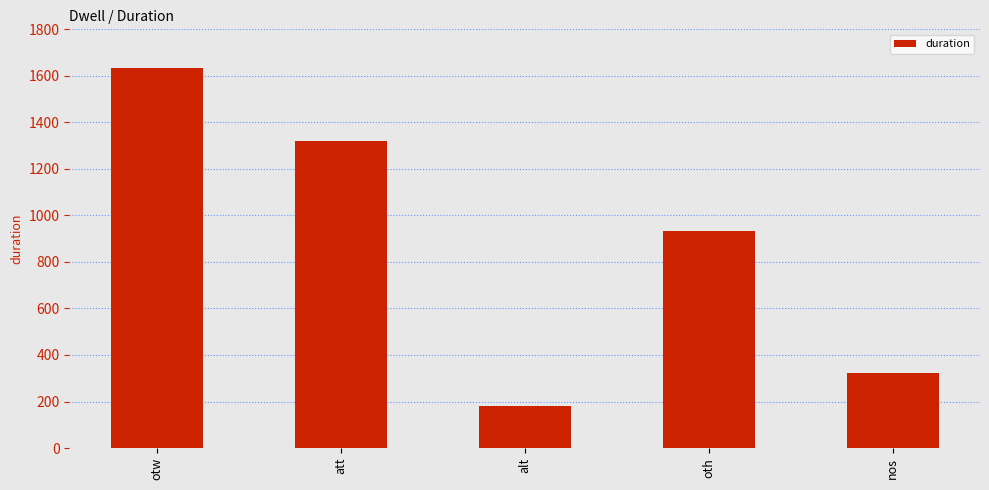

Reading left to right, what are all the values shown in this chart?

otw=1633	att=1322	alt=181	oth=932	nos=321